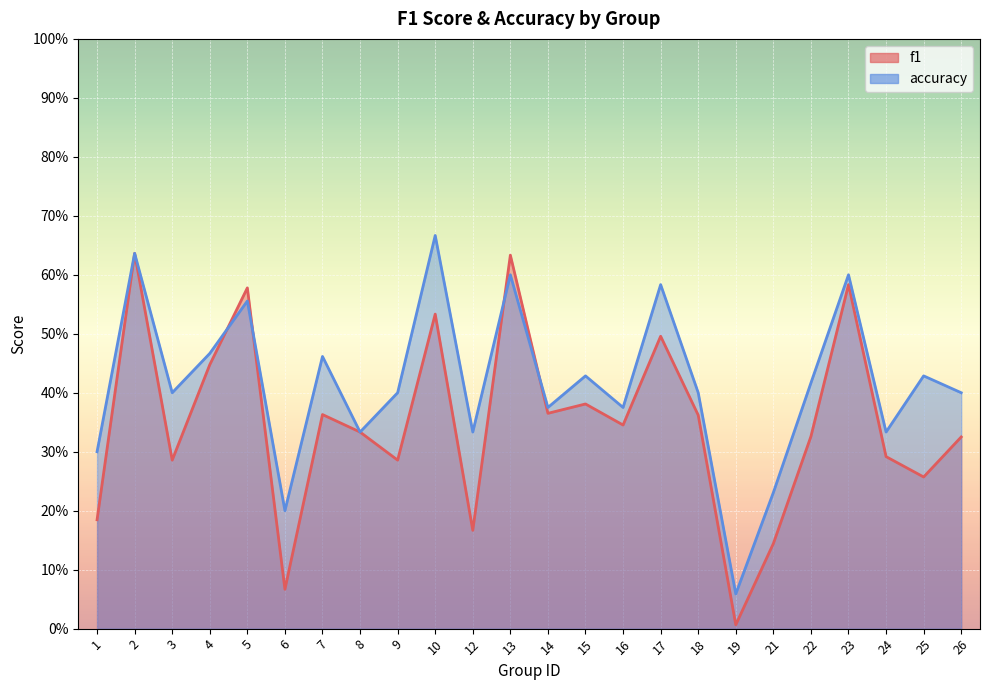

What is the difference between the maximum and second lowest values in the accuracy series?

0.5